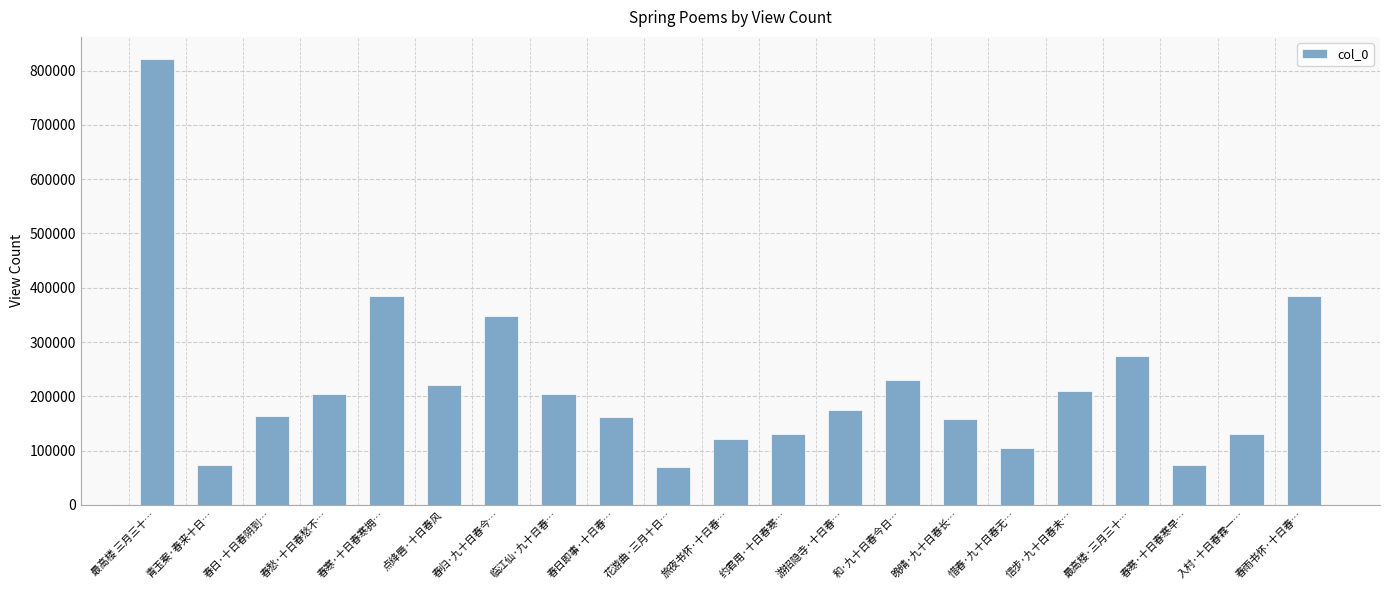

What is the difference between the second highest and second lowest values?

311160